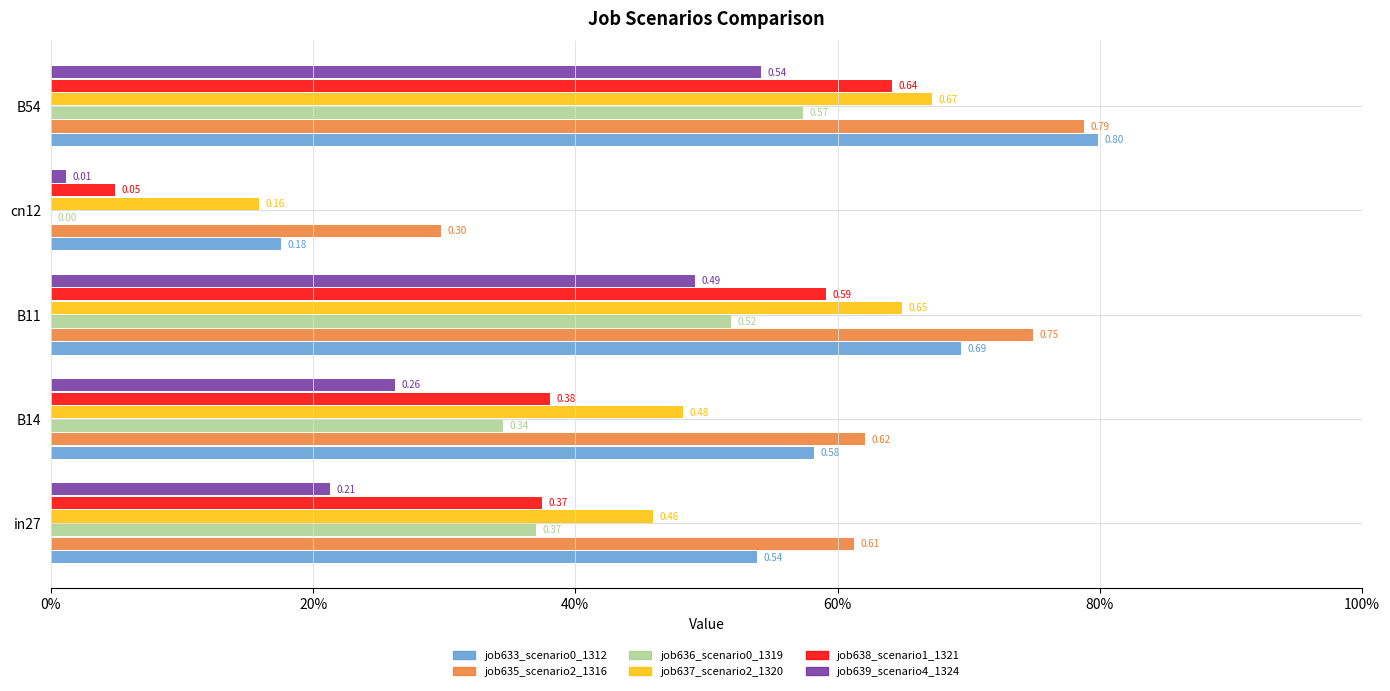

What is the value of the job636_scenario0_1319 bar at the 2nd from the left?

0.3